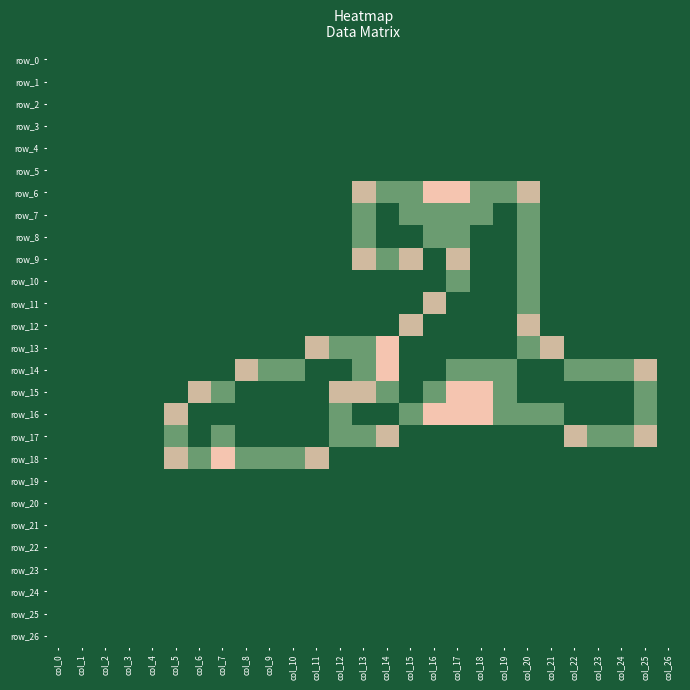

At which category is the sum across all series the highest?

col_19